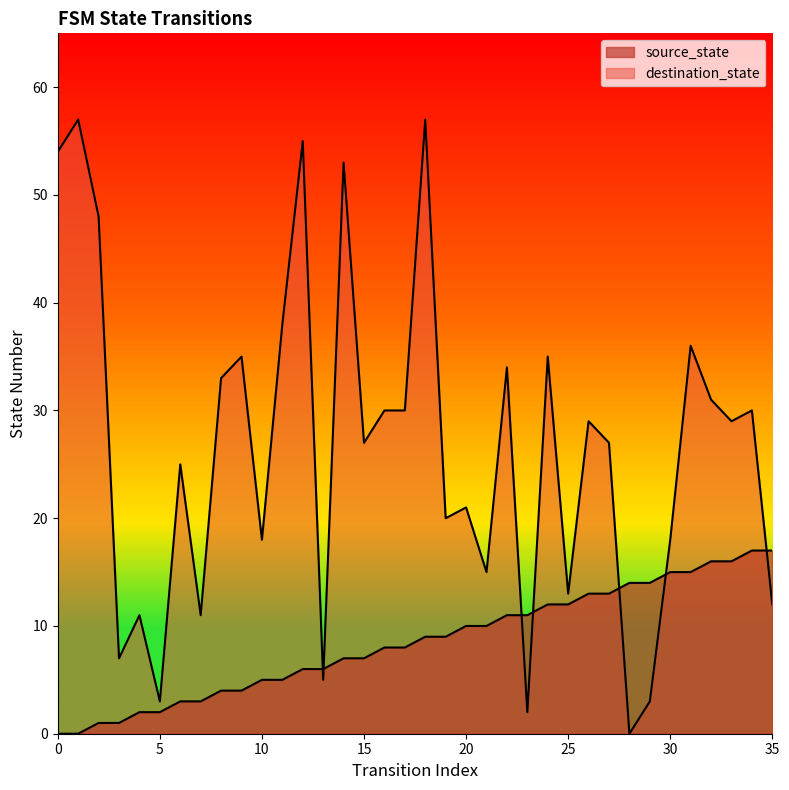

What is the difference between the maximum and minimum values in the destination_state series?

57